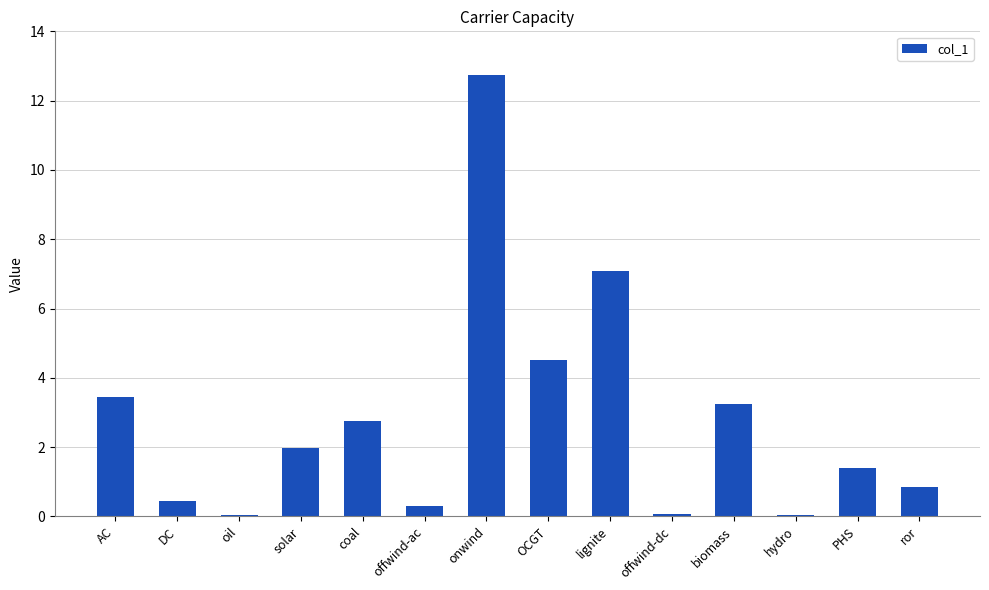

What is the change in value from onwind to OCGT?

-8.2